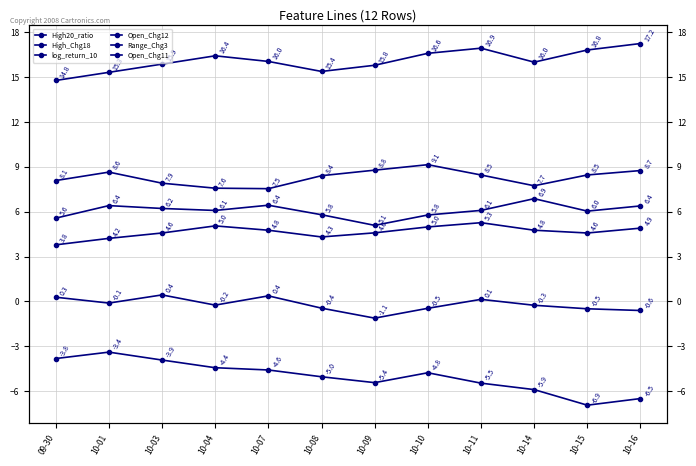

Which has a higher value, 10-01 or 10-15?

10-15